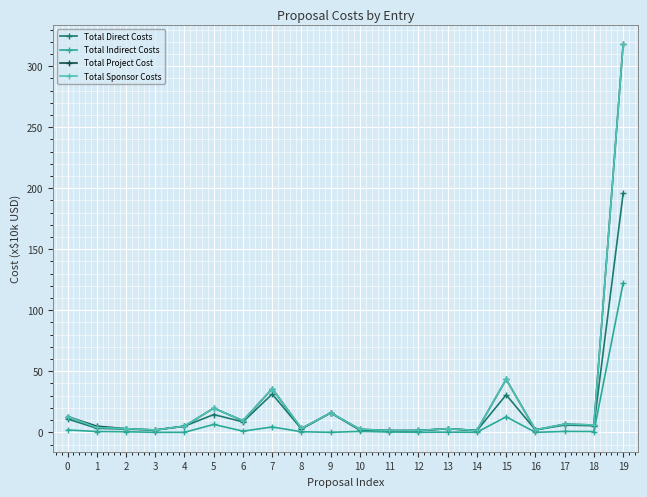

Is this an area chart (filled region under the line)?

No